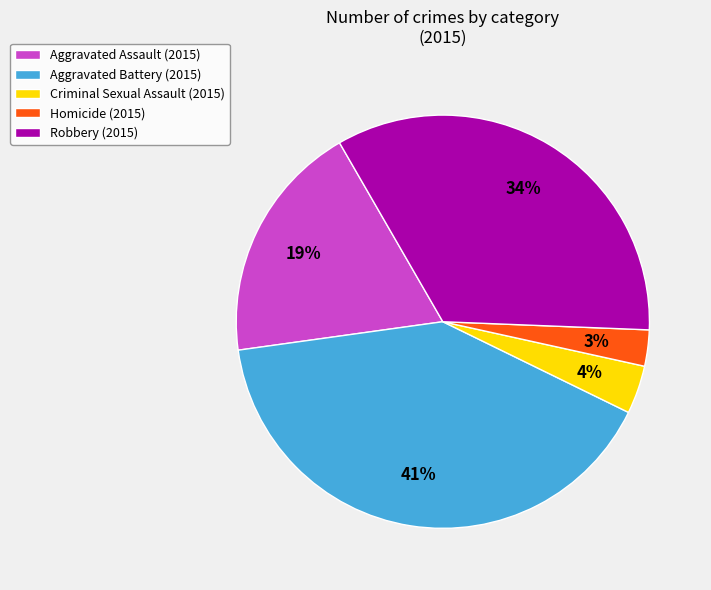

Do Aggravated Assault (2015) and Criminal Sexual Assault (2015) together represent more than half of the pie?

No